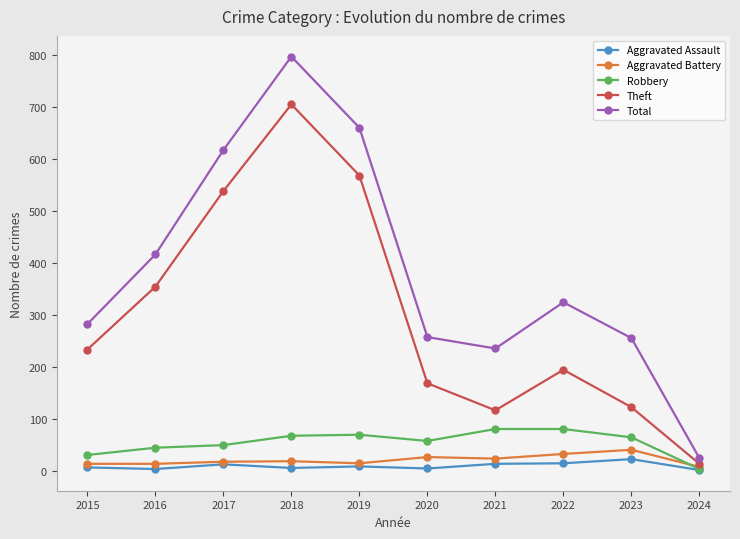

How many data points does each series have?

10